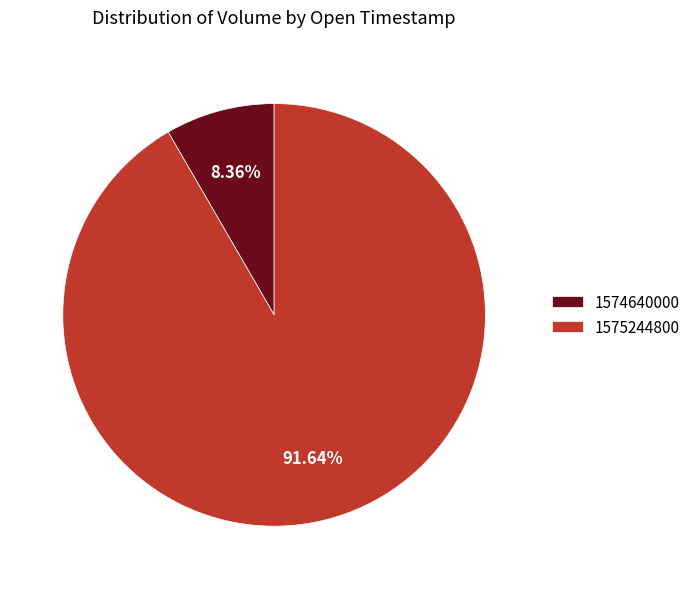

What is the largest slice in the pie chart?

1575244800